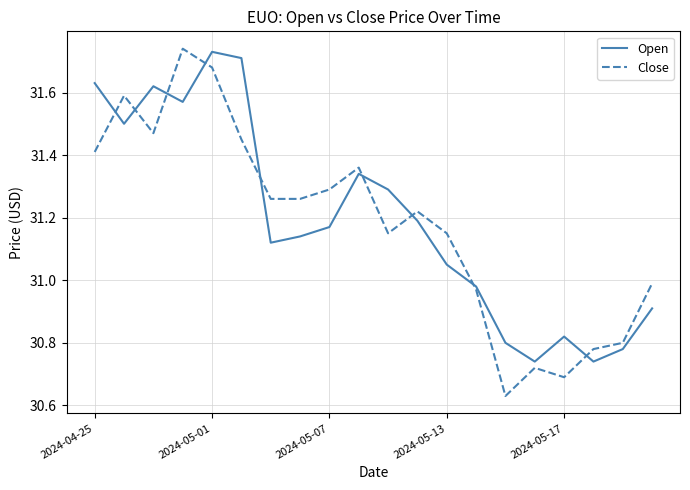

How many values in the Close series exceed 31?

13